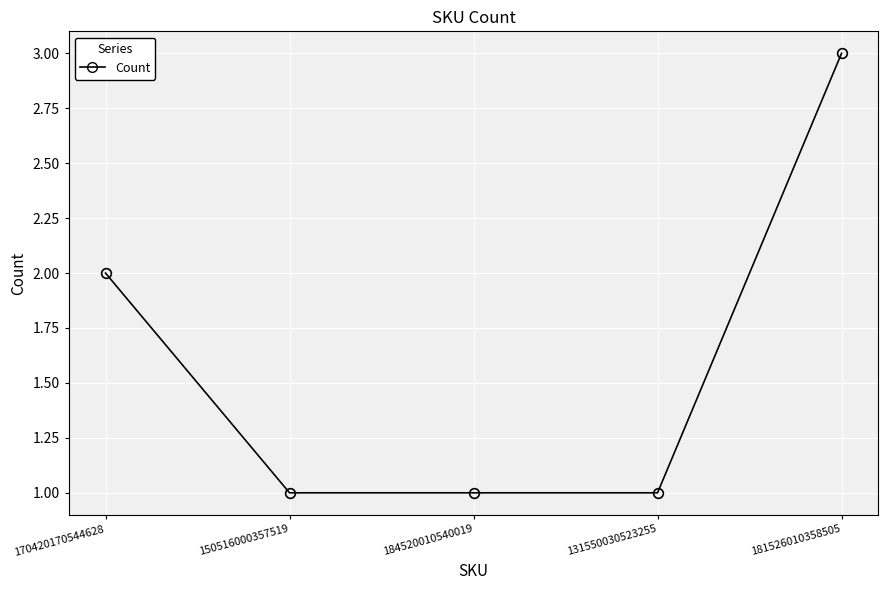

At which category does the chart reach its peak across all series?

181526010358505